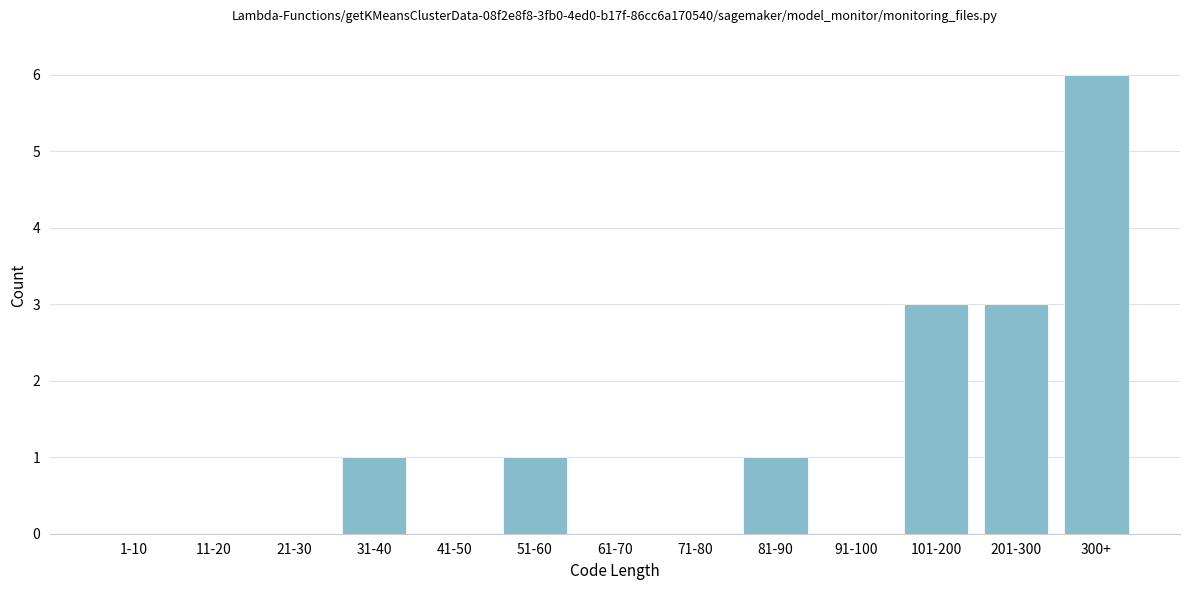

What is the sum of all values?

15